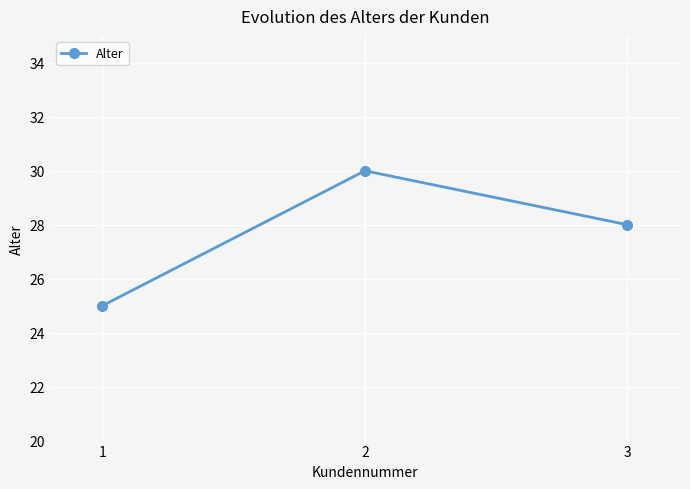

Where does the data first go above 28?

2